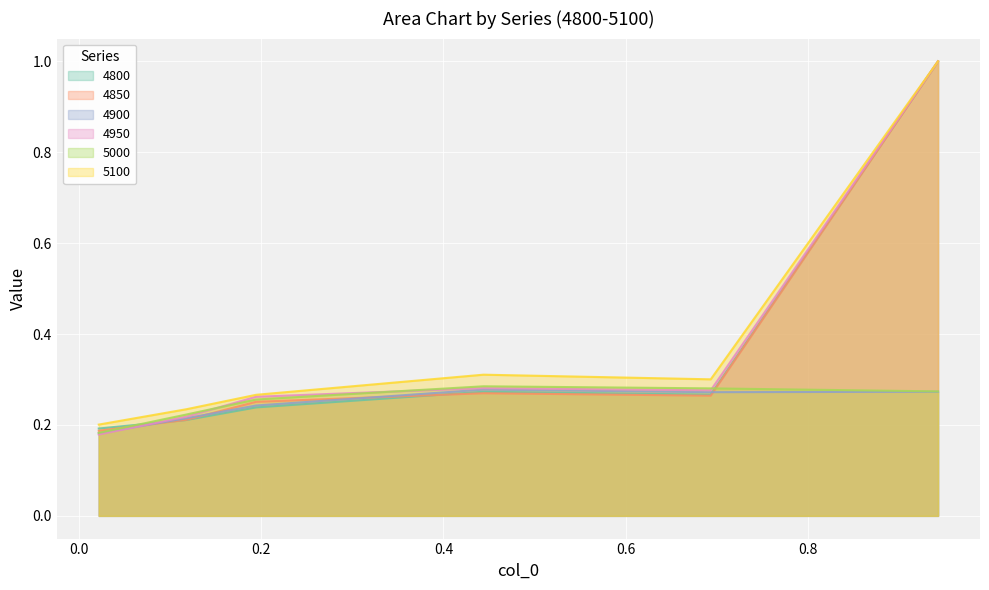

What are all the series names shown in the legend?

4800, 4850, 4900, 4950, 5000, 5100